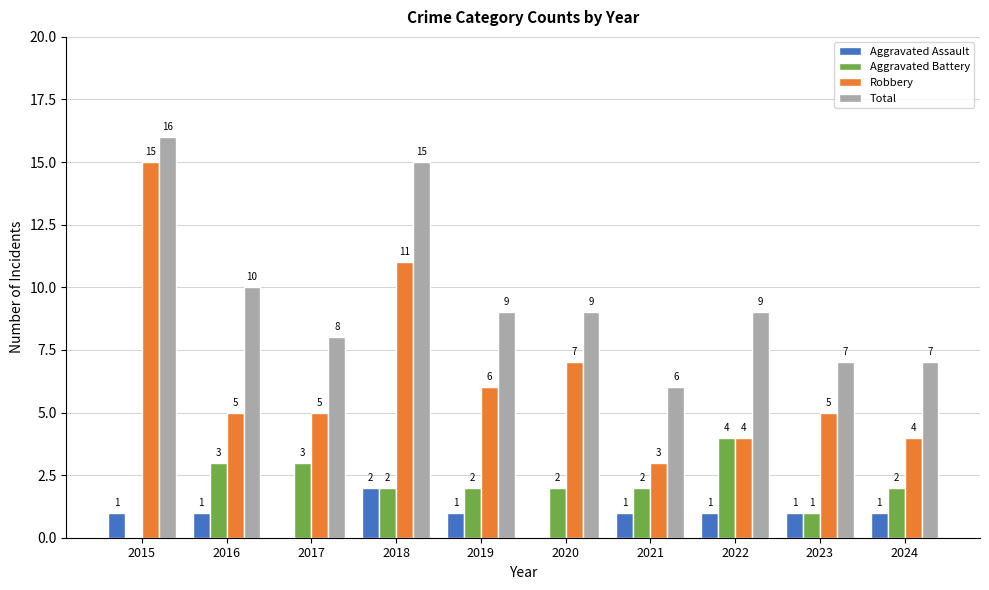

Which series has the largest range (max minus min)?

Robbery